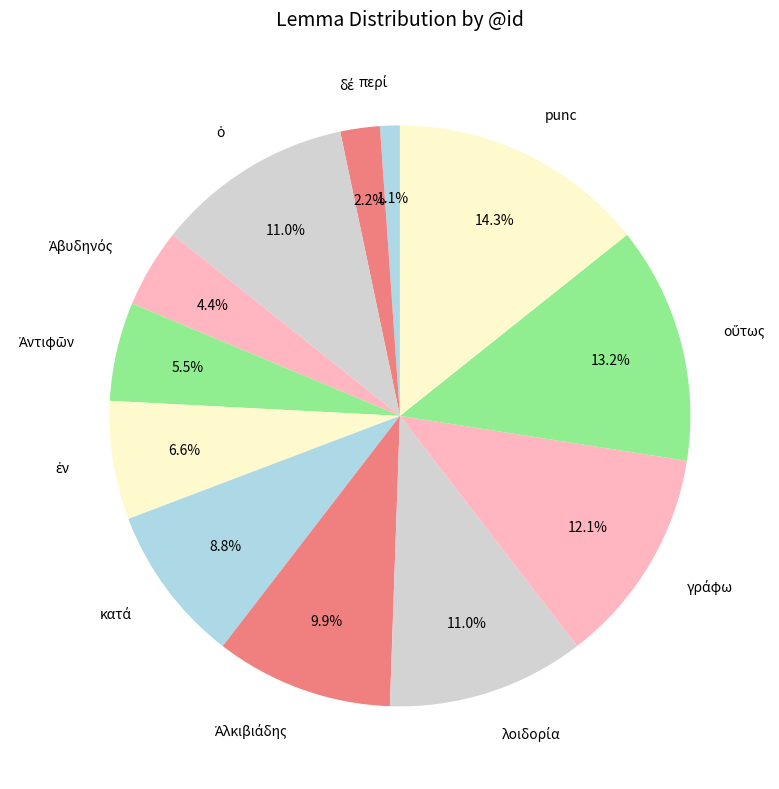

Which category has the biggest portion of the pie?

punc